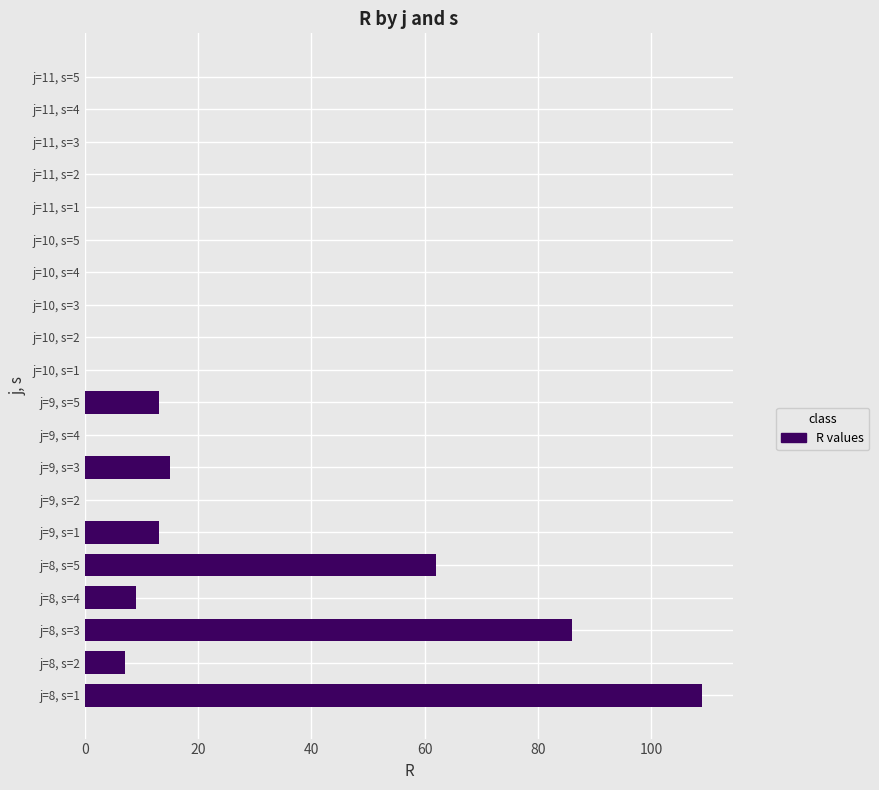

Where is the data nearest to the value 54?

j=8, s=5